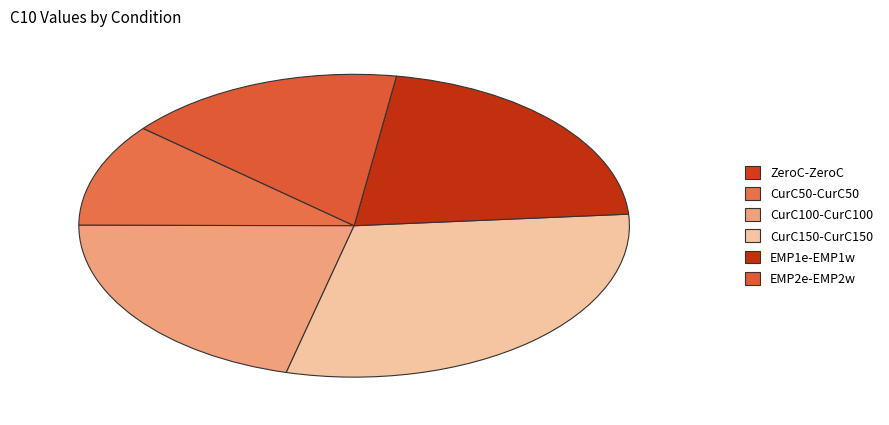

What is the change in value from ZeroC-ZeroC to CurC150-CurC150?

+4.6